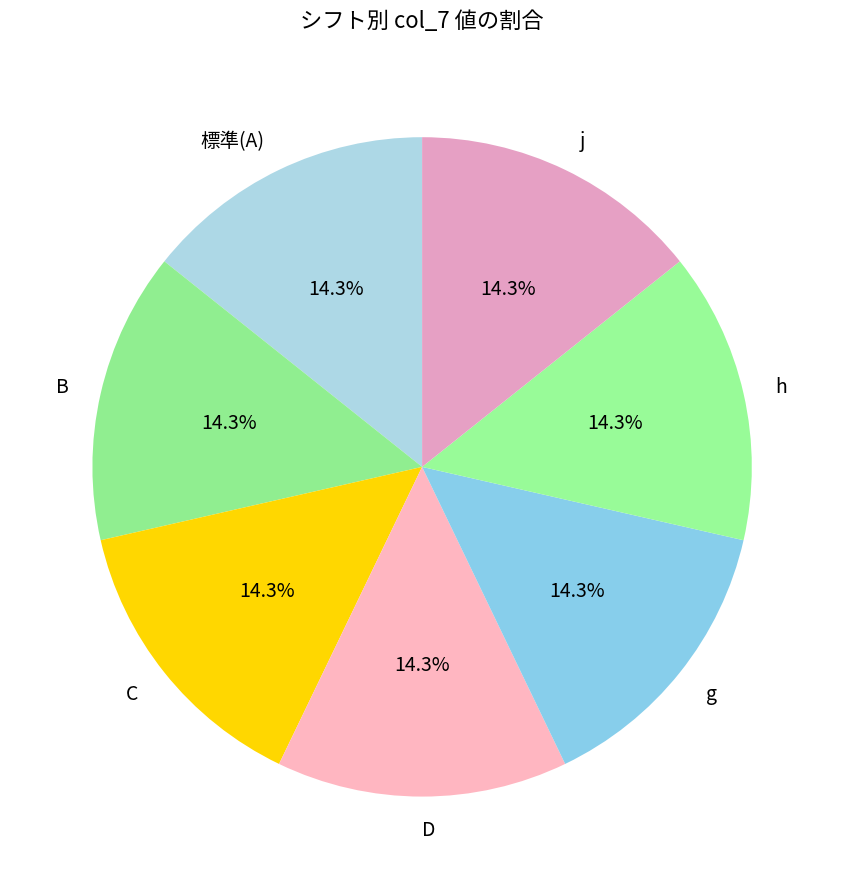

Does j represent more than half of the total?

No